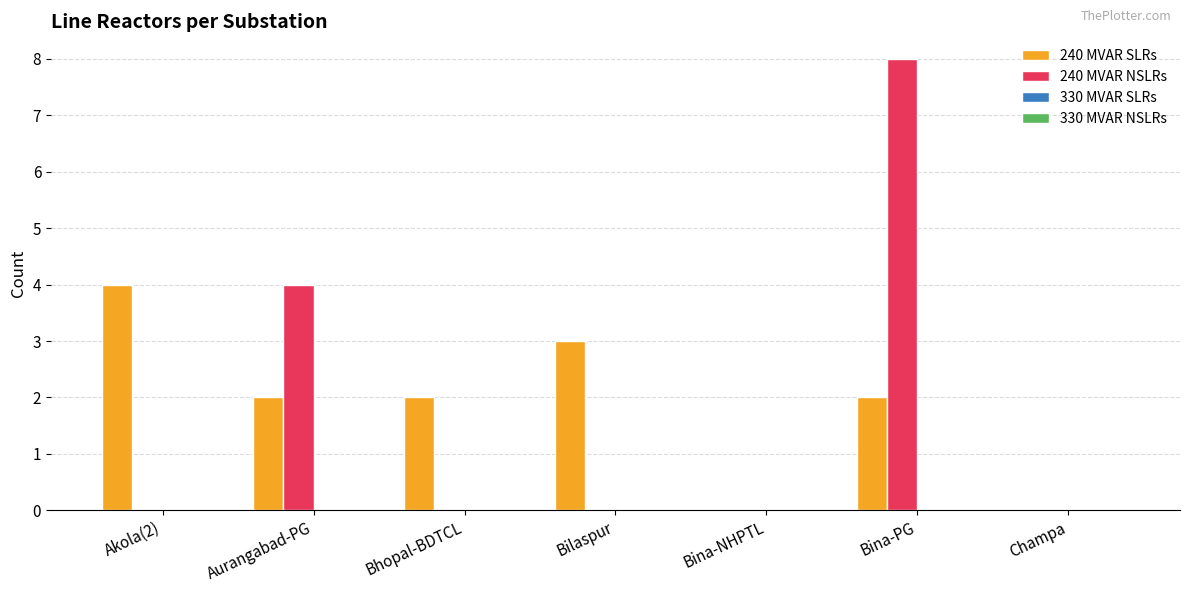

True or false: 240 MVAR SLRs has a value of 1 at Bhopal-BDTCL.

False